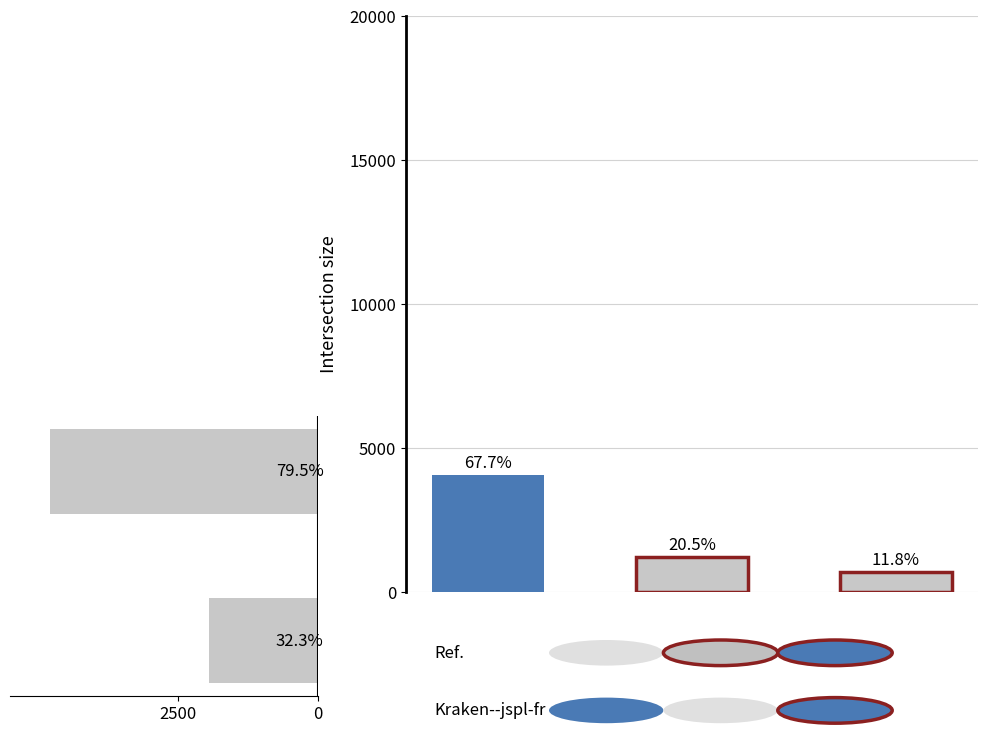

What is the sum of all values?

6720